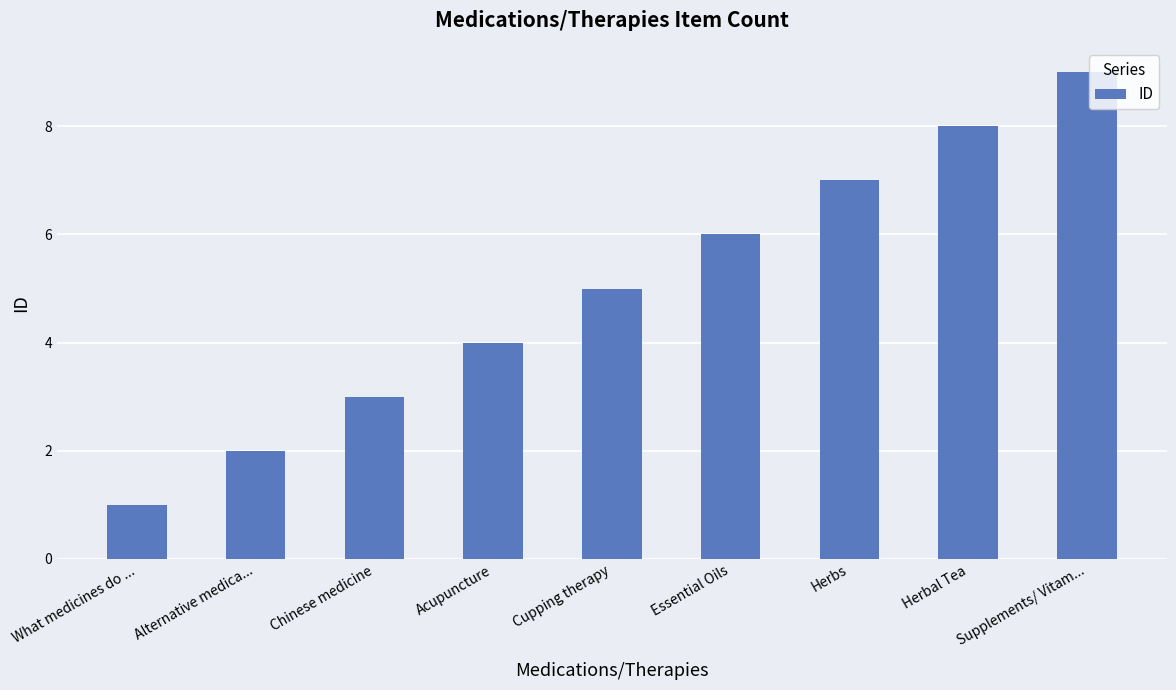

Reading left to right, what are all the values shown in this chart?

What medicines do ...=1	Alternative medica...=2	Chinese medicine=3	Acupuncture=4	Cupping therapy=5	Essential Oils=6	Herbs=7	Herbal Tea=8	Supplements/ Vitam...=9